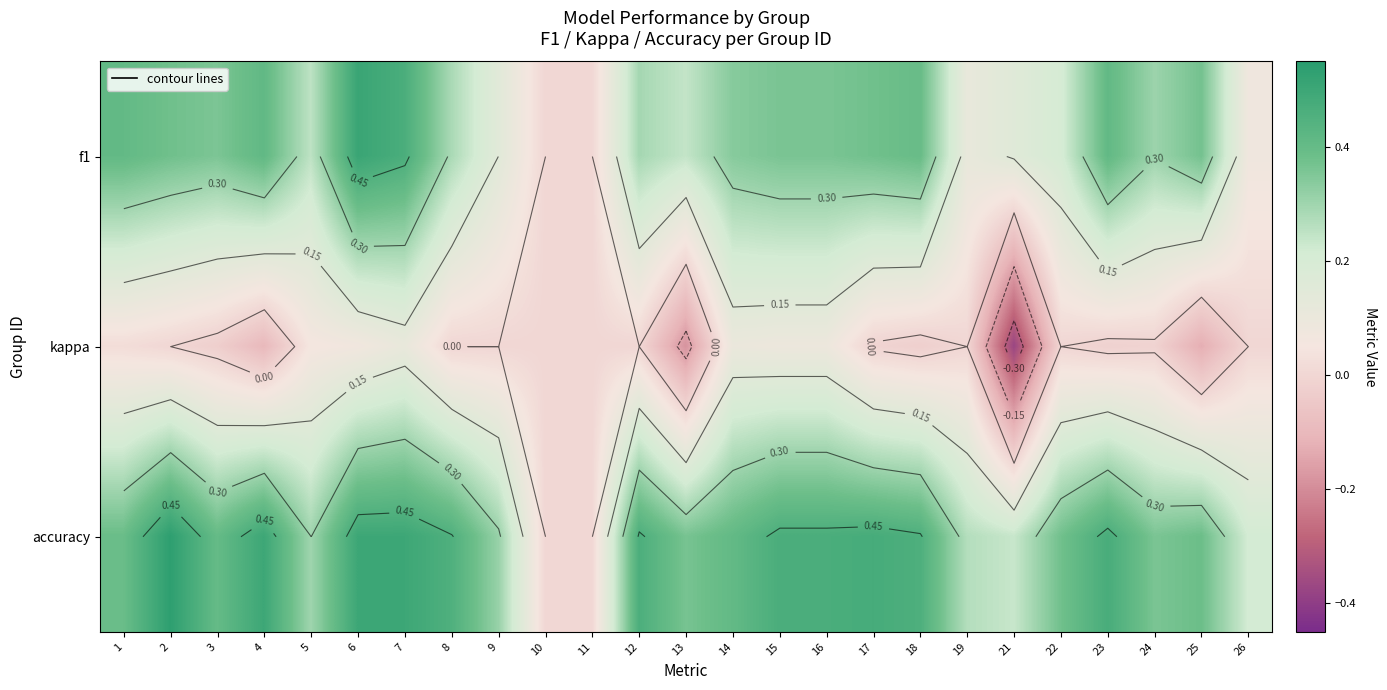

What is the total value across all series at 25?

0.6